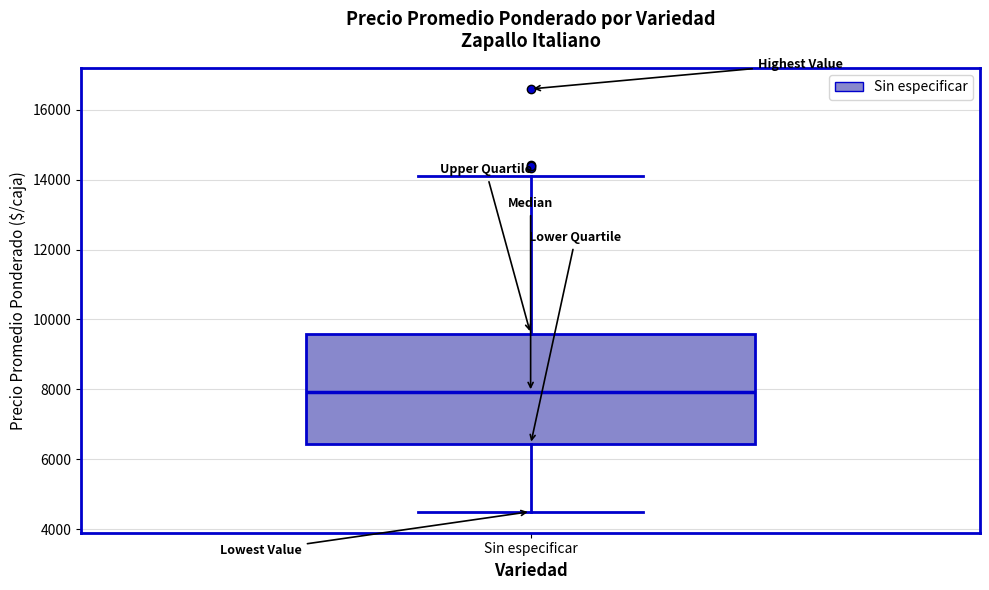

Read this box plot against the y-axis: the position of the median line, the range covered by the box, and the ends of both whiskers. The values are not printed on the chart, so give them approximately, as read against the axis.

median 8000, box 6400 to 9600, whiskers 4600 to 14000